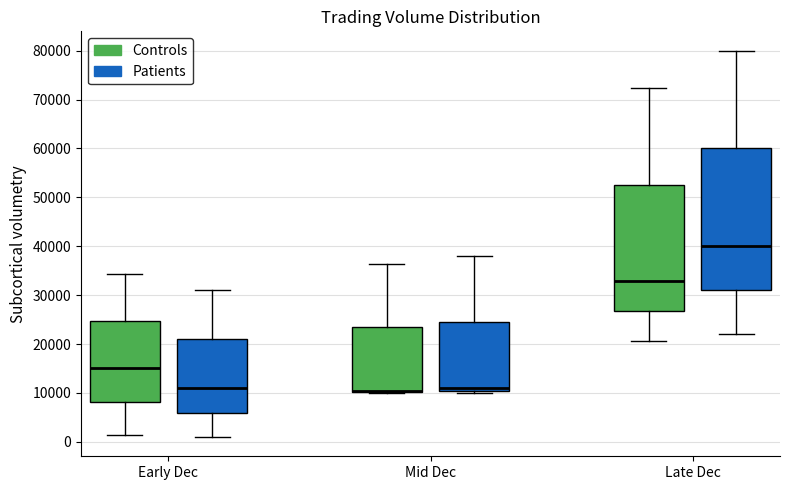

Which box is the tallest, from its lower edge to its upper edge?

Late Dec (Patients)